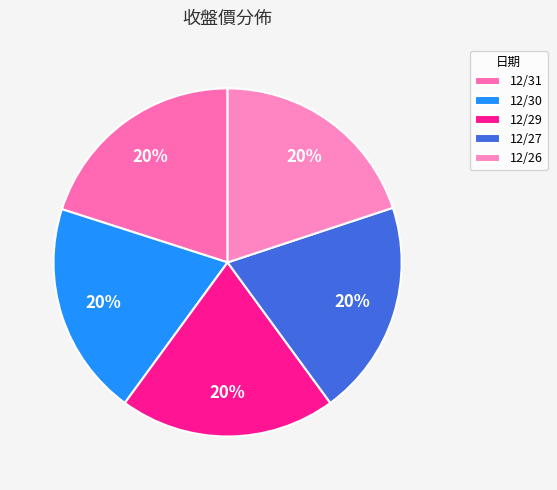

How many slices are in this pie chart?

5